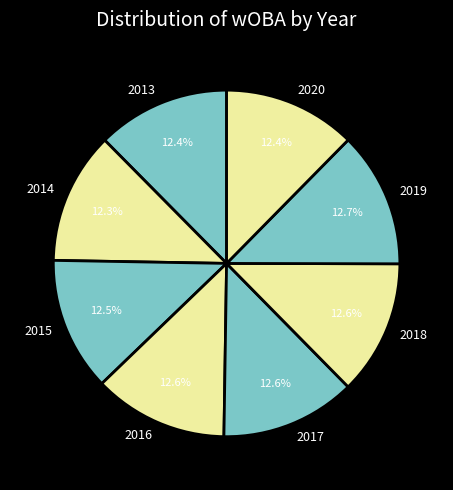

To the nearest percent, what is the combined percentage of 2018 and 2016?

25%